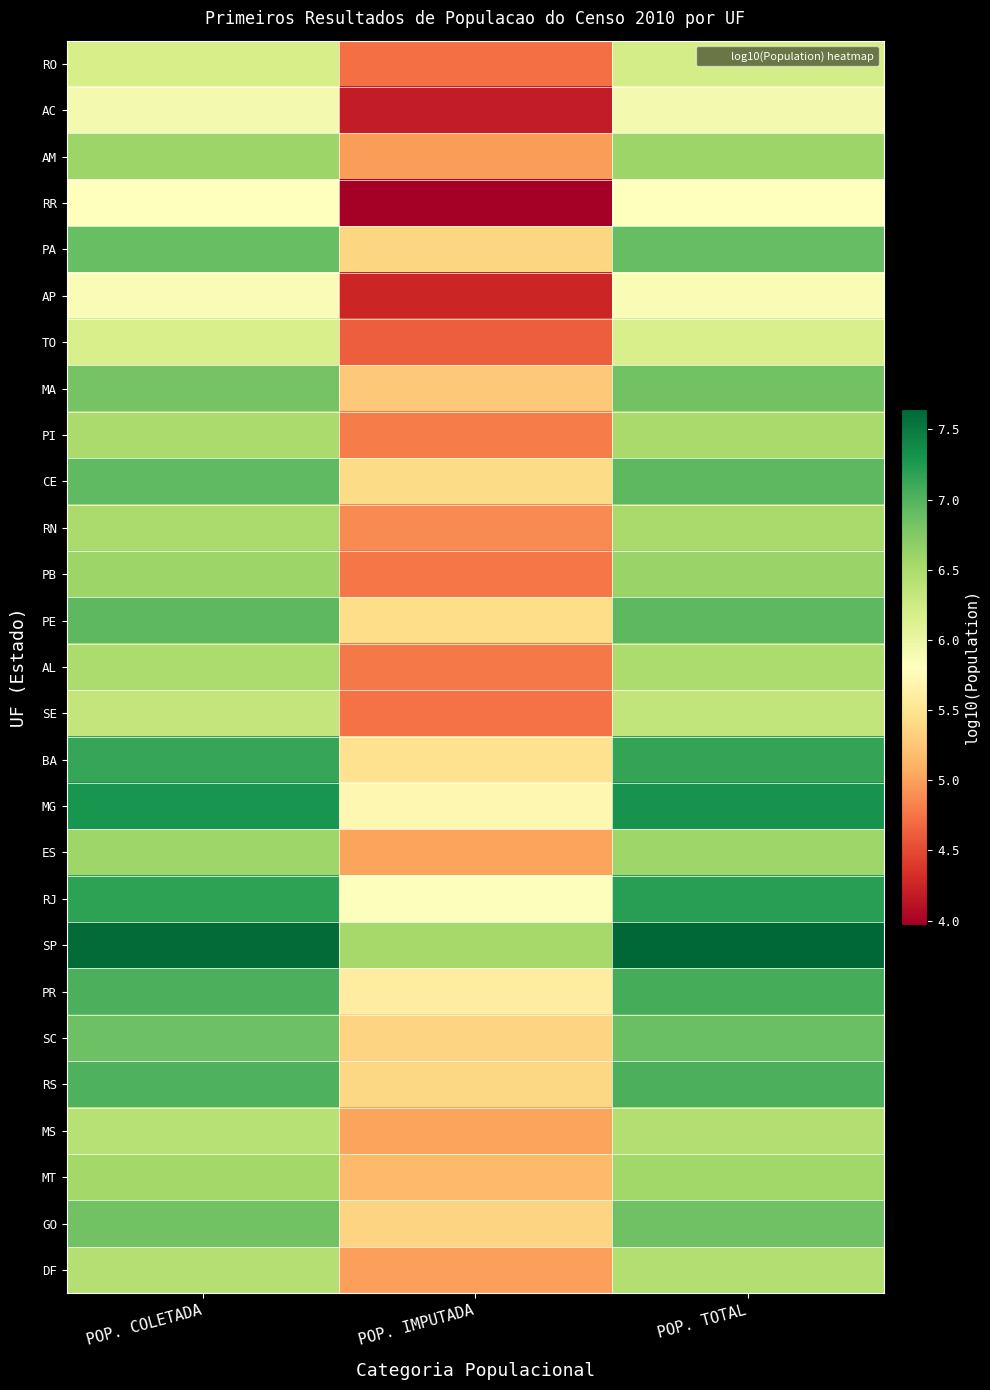

At which category is the sum across all series the highest?

POP. TOTAL